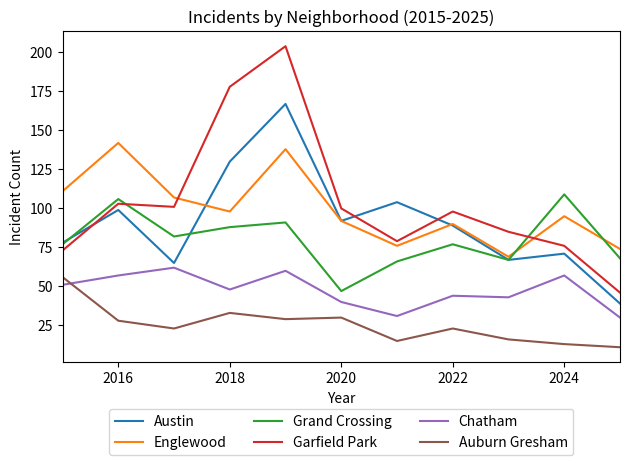

True or false: Garfield Park and Chatham intersect in this chart.

False